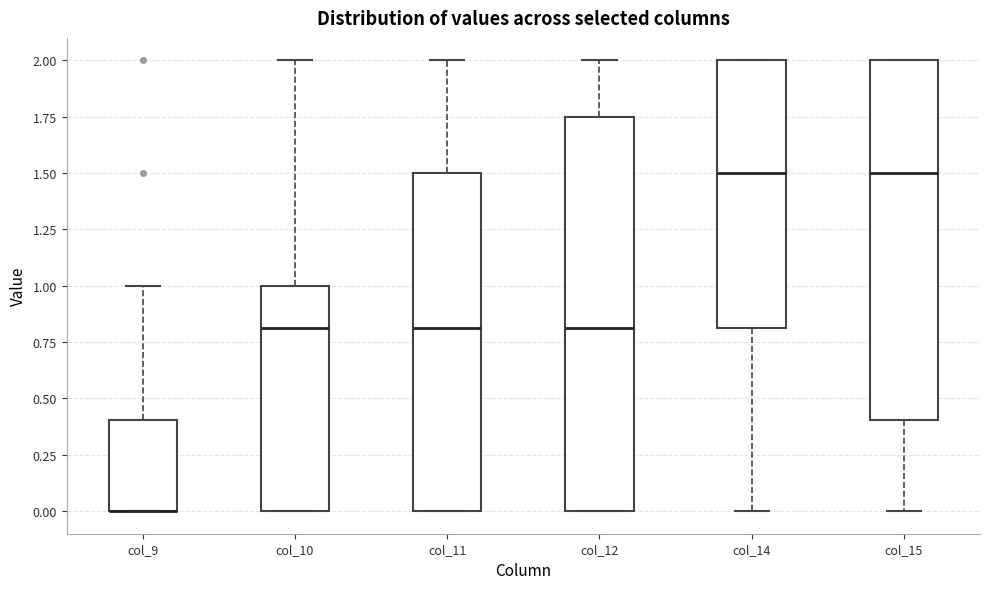

Where is the lower edge of the box for col_15 on the y-axis? The values are not printed on the chart, so give them approximately, as read against the axis.

0.40